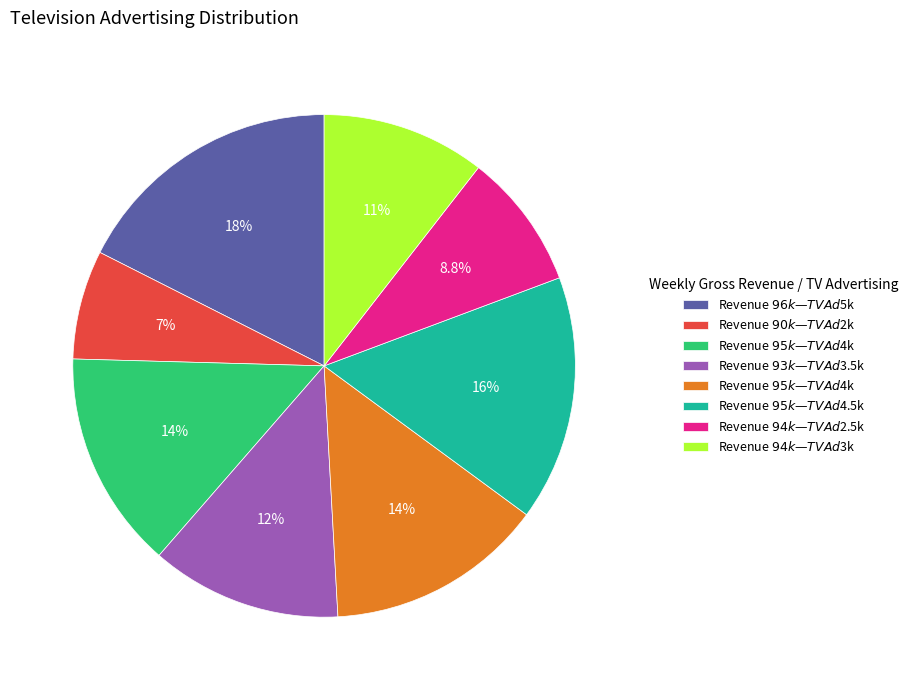

Is there a majority slice in this chart?

No